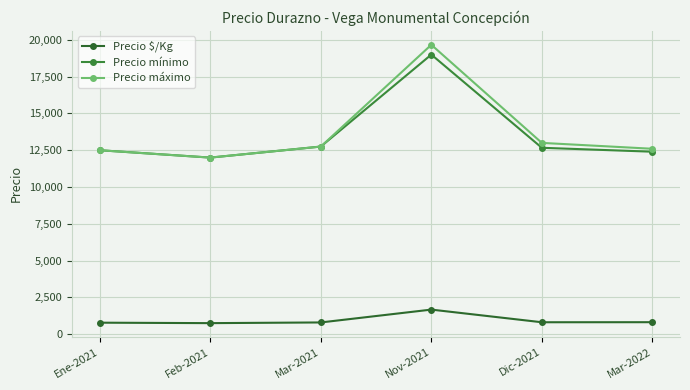

True or false: Precio máximo and Precio $/Kg intersect in this chart.

False